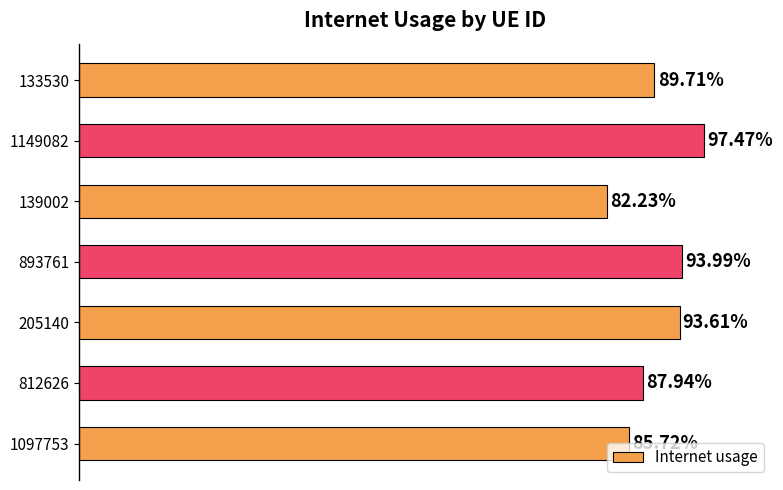

What is the difference between the maximum and minimum values?

0.2